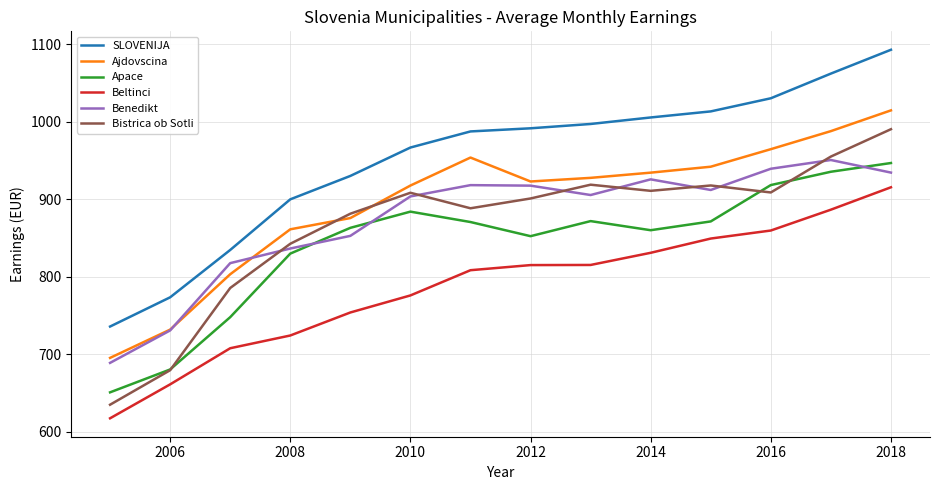

What is the average value of the Apace series?

841.6